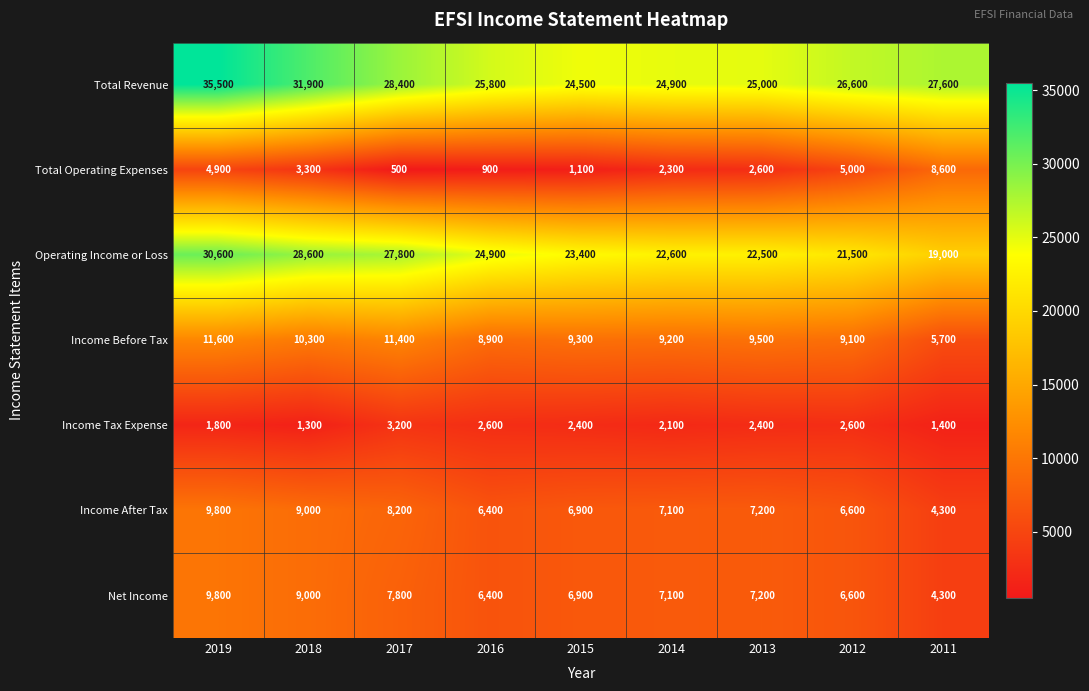

What is the spread (max minus min) of values at 2014?

22800